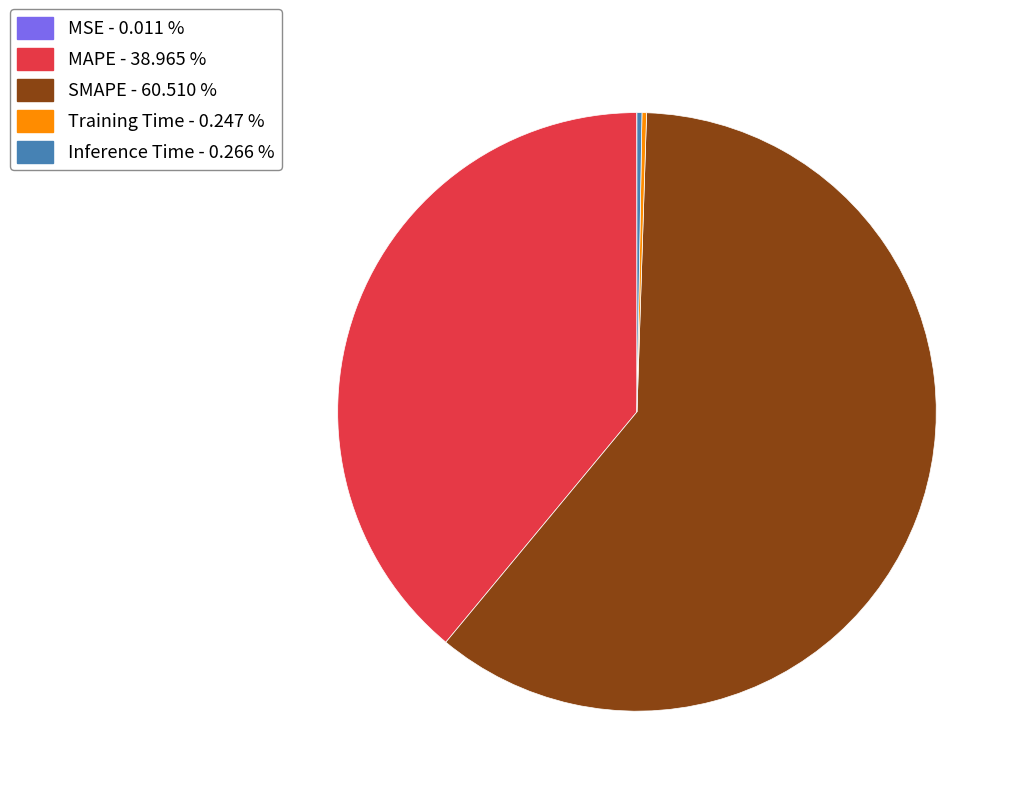

Does SMAPE - 60.510 % represent more than half of the total?

Yes